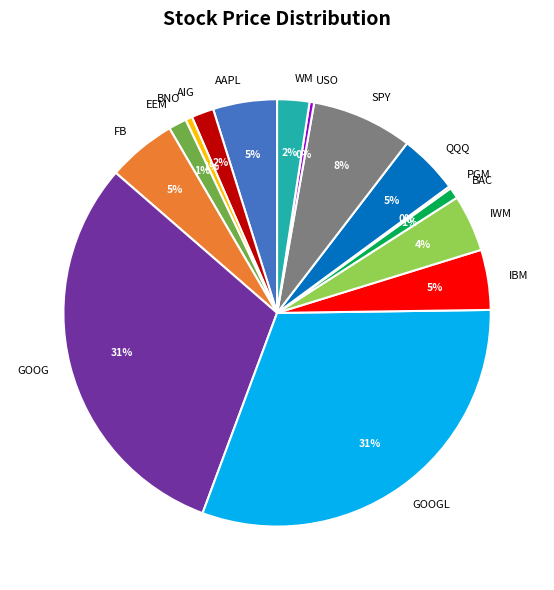

Does EEM represent more than half of the total?

No